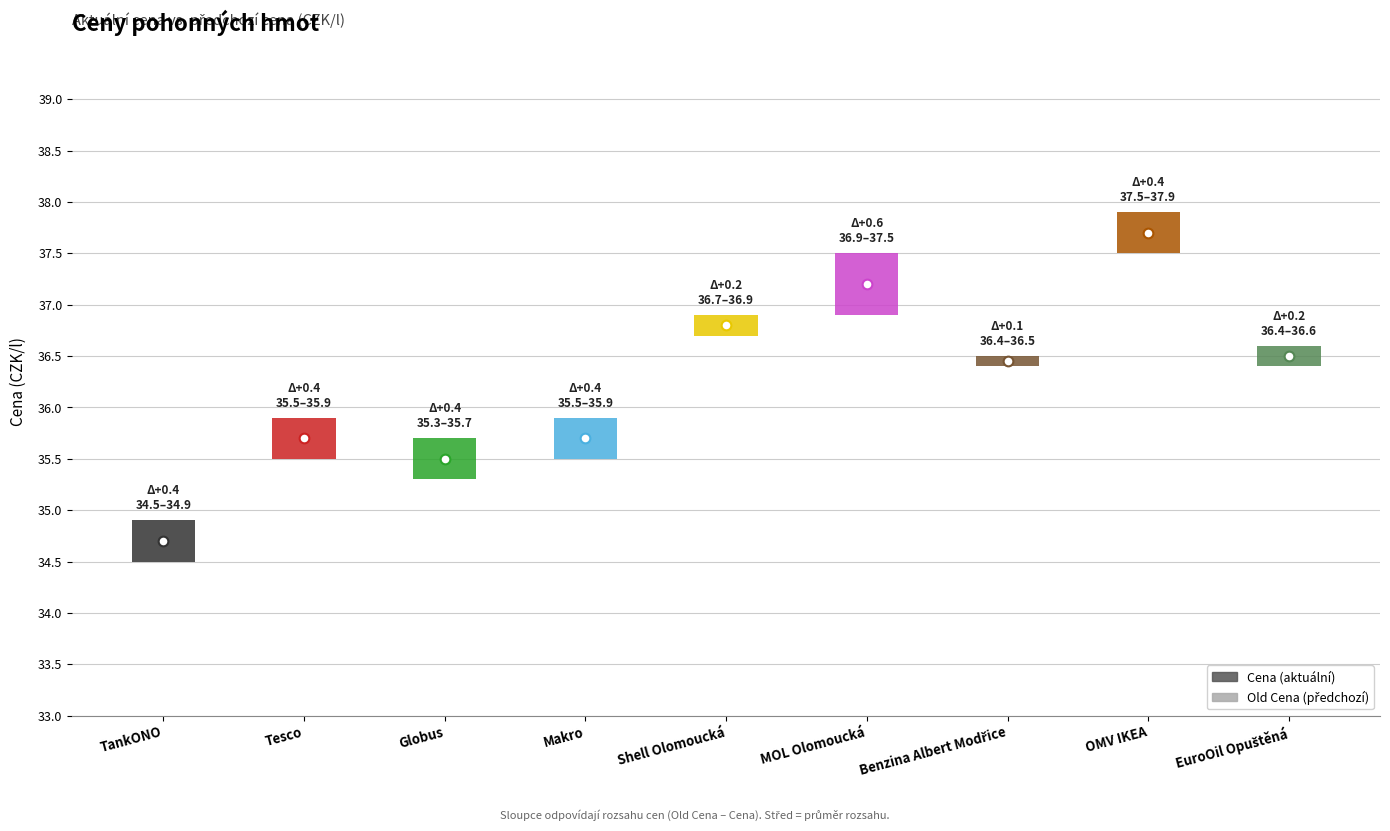

What is the approximate value of Old Cena at OMV IKEA?

37.5